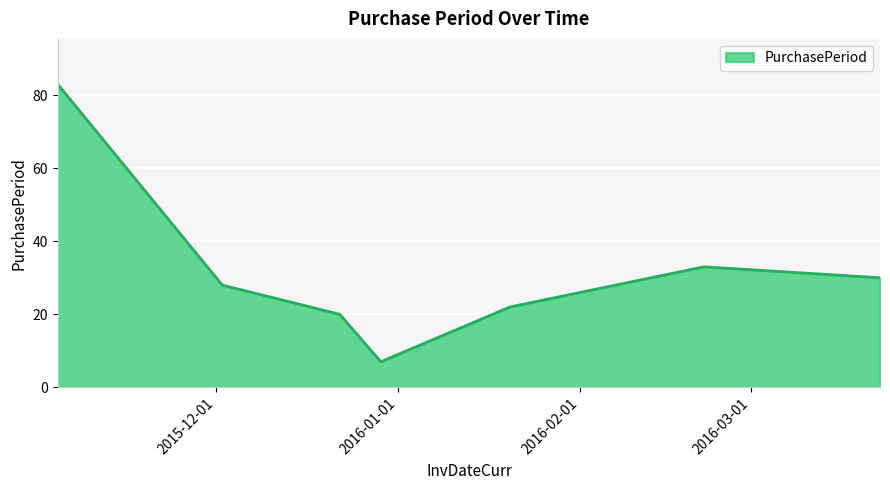

What is the difference between the maximum and minimum values?

76